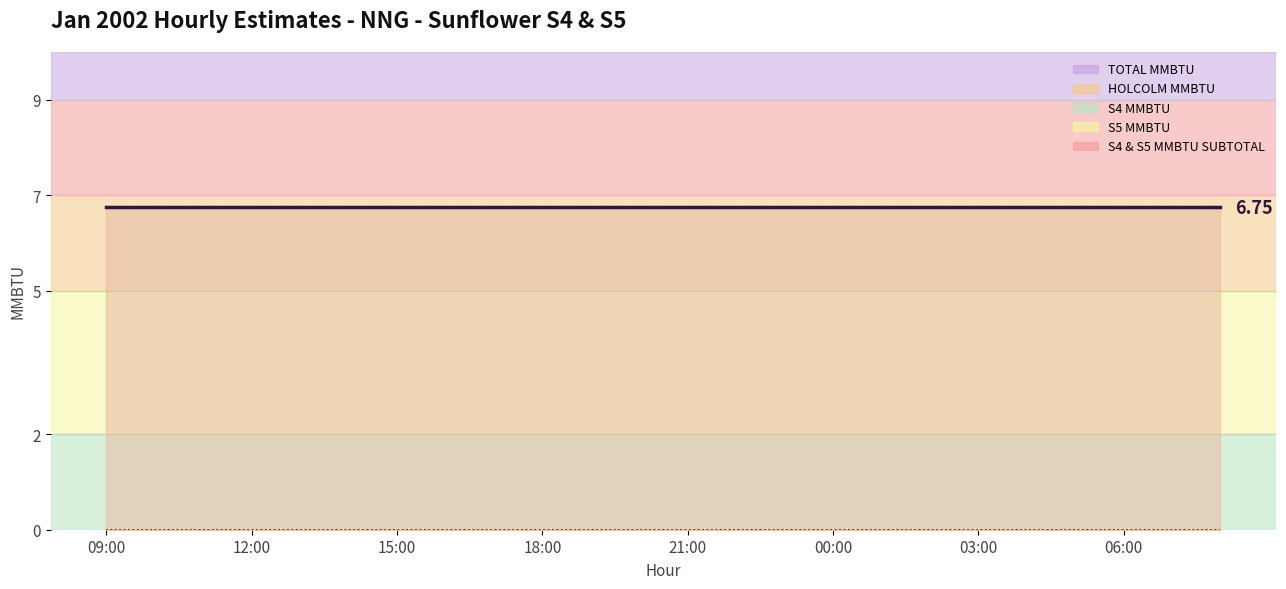

What is the total value across all series at 15:00?

13.5